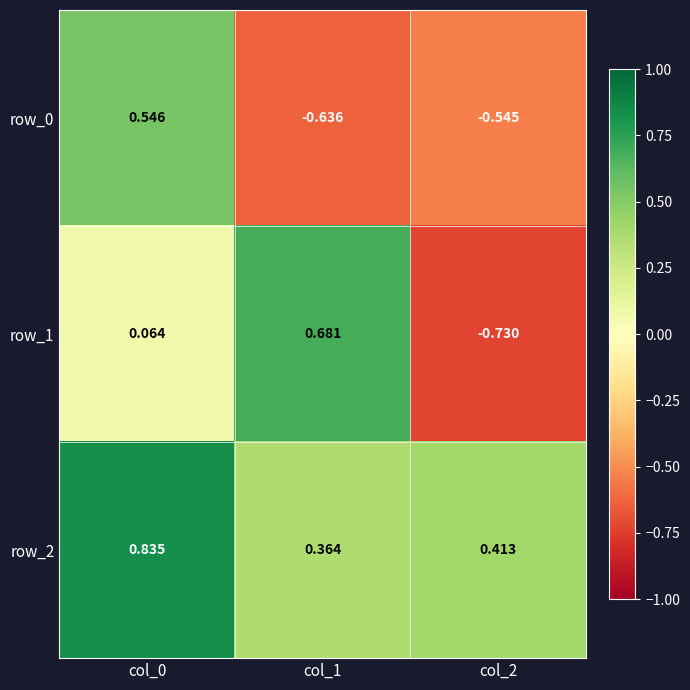

At which category does the chart reach its peak across all series?

col_0